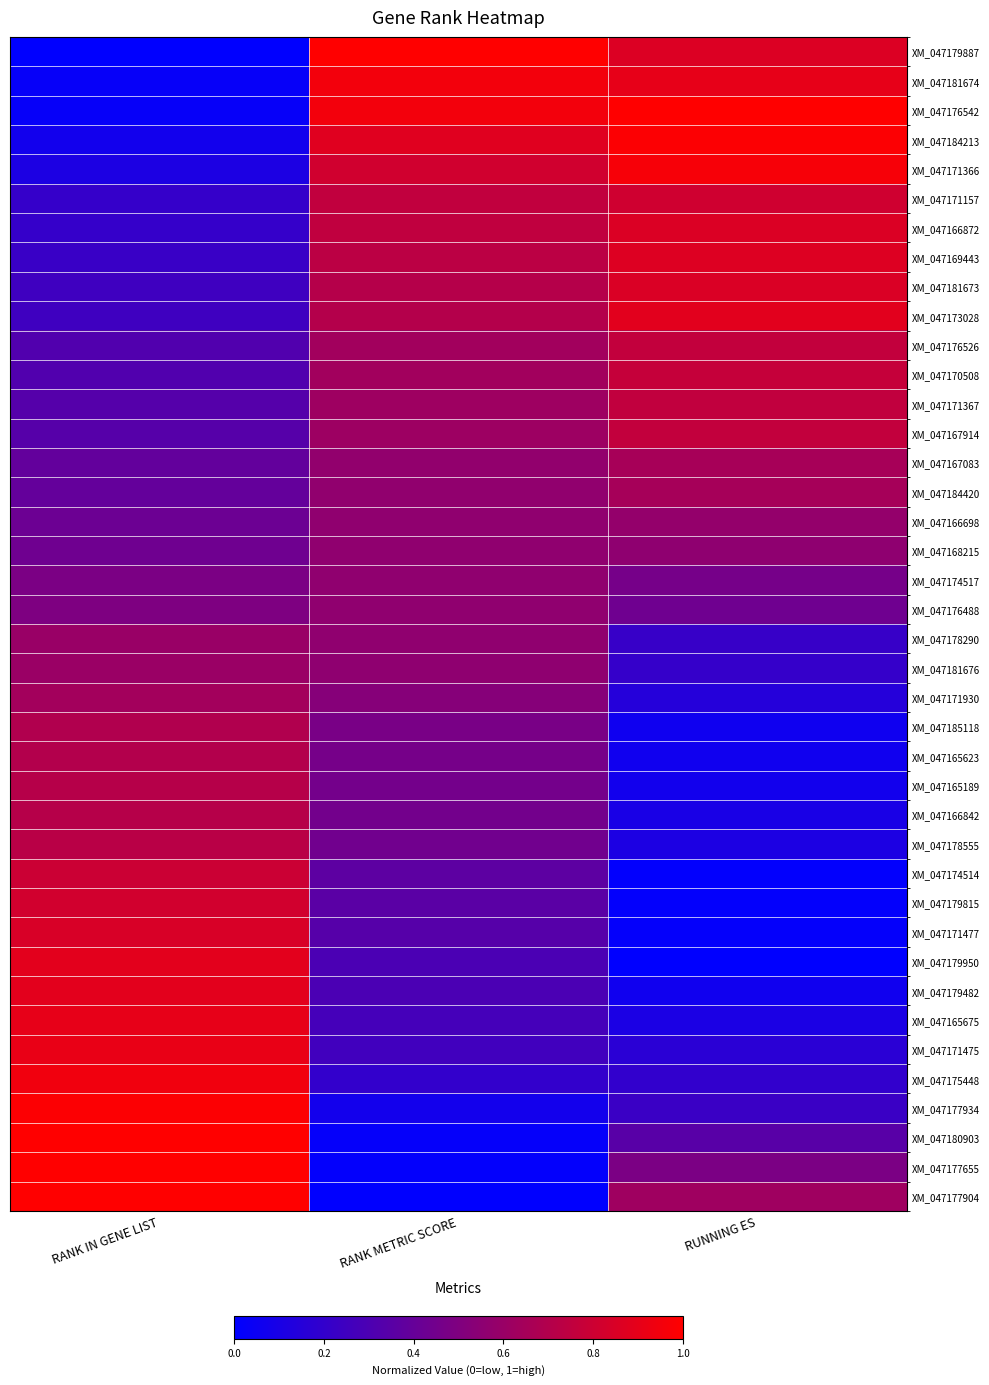

At which category is the sum across all series the highest?

RANK IN GENE LIST